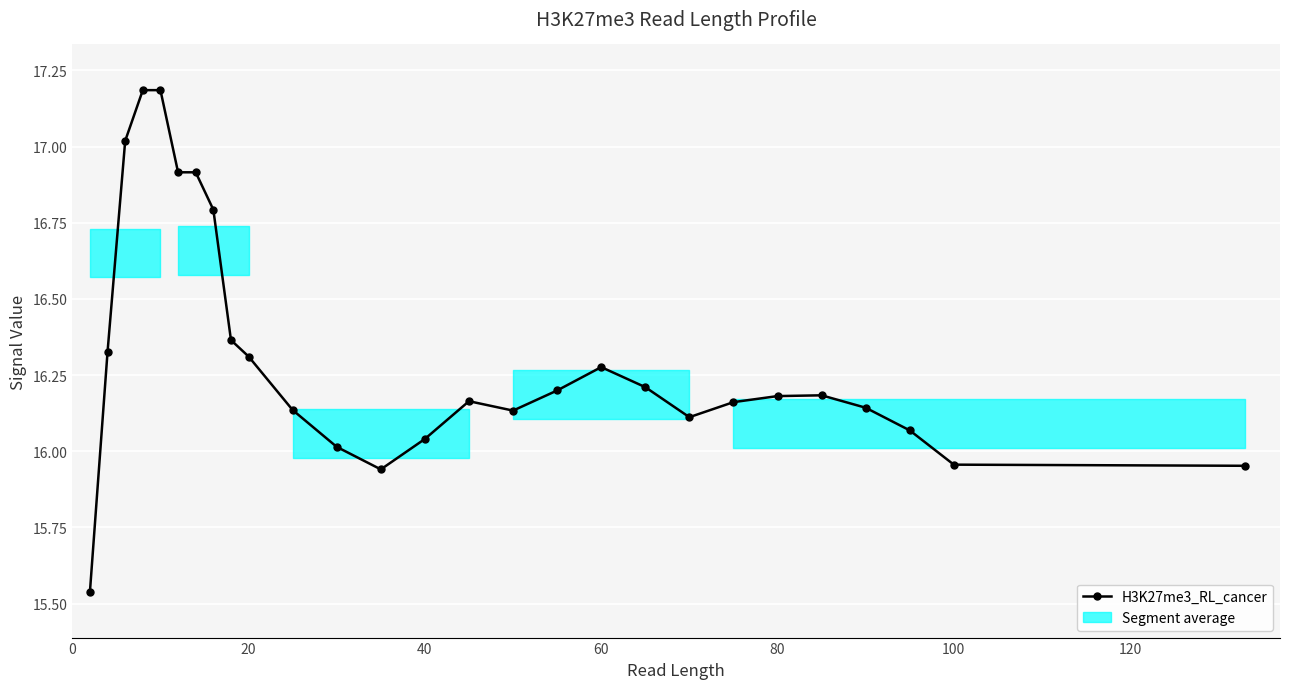

What is the sum of all values?

440.4